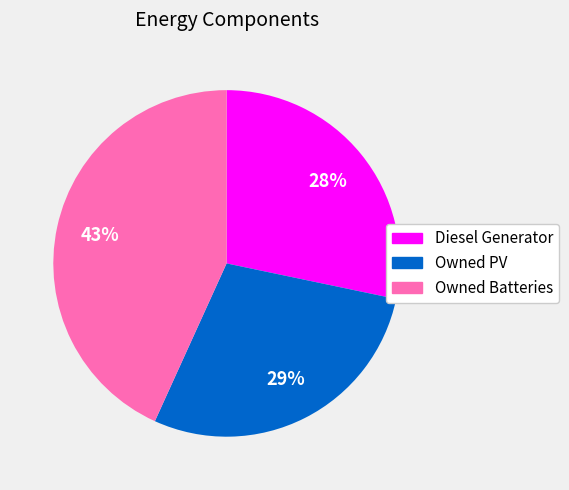

How many segments does this pie chart have?

3